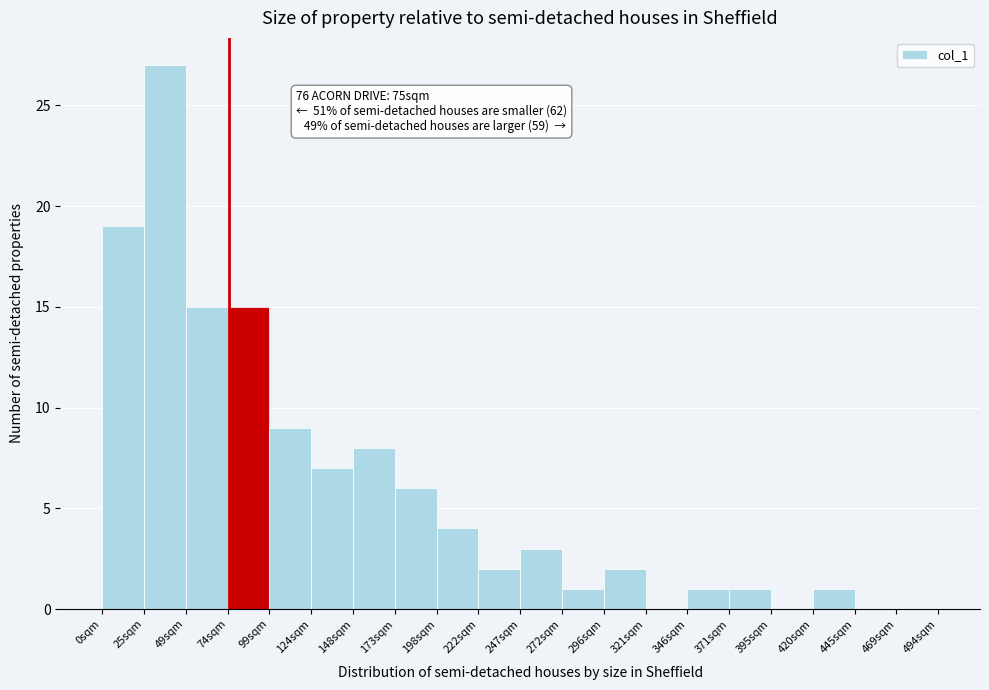

Reading left to right, list all the values displayed in this chart.

0sqm=19	25sqm=27	49sqm=15	74sqm=15	99sqm=9	124sqm=7	148sqm=8	173sqm=6	198sqm=4	222sqm=2	247sqm=3	272sqm=1	296sqm=2	321sqm=0	346sqm=1	371sqm=1	395sqm=0	420sqm=1	445sqm=0	469sqm=0